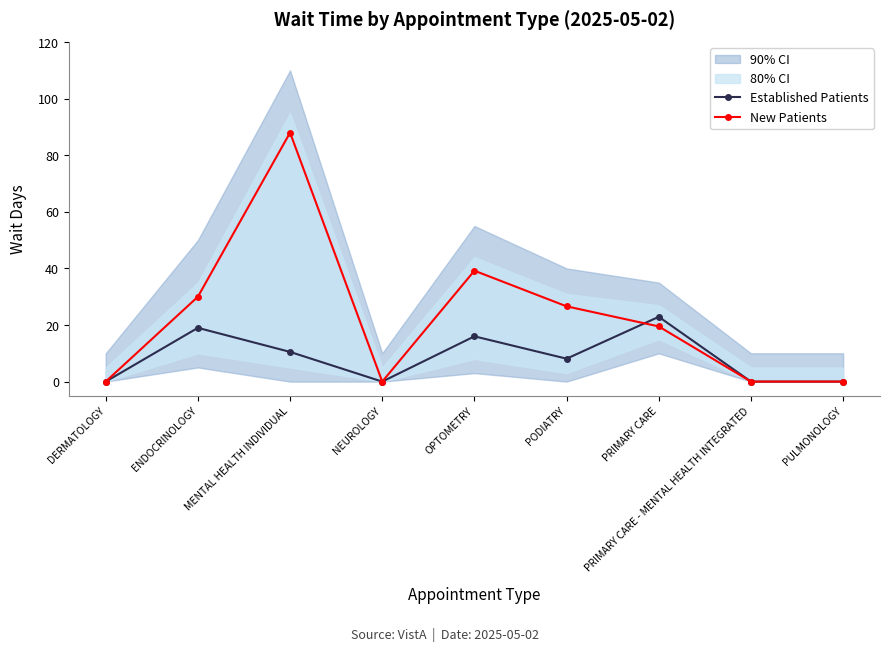

What position from the left is PRIMARY CARE - MENTAL HEALTH INTEGRATED?

8